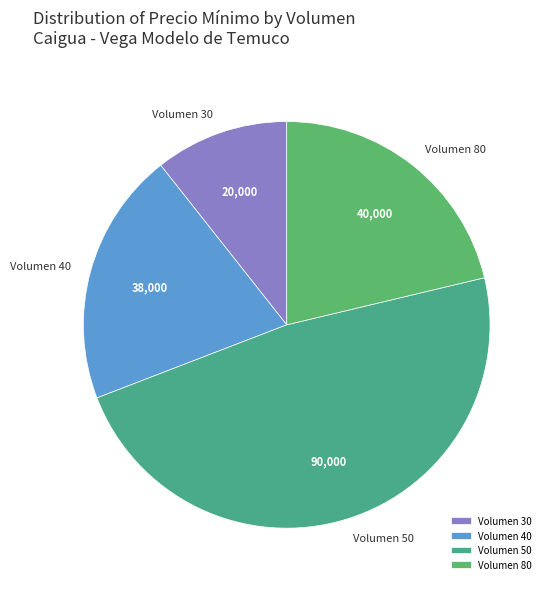

Count the number of slices in the pie.

4